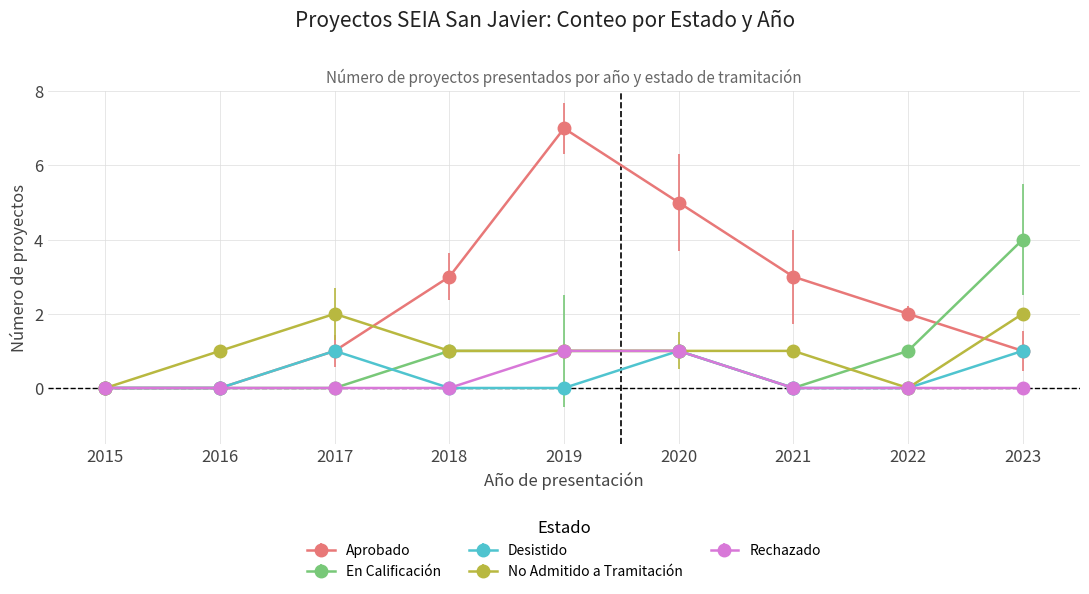

What is the greatest value displayed?

7